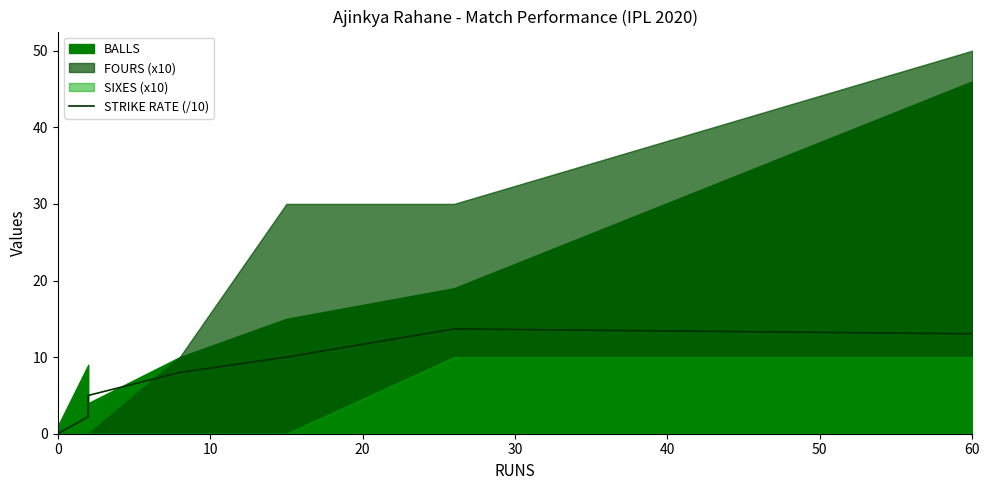

How many data points are less than 8?

4